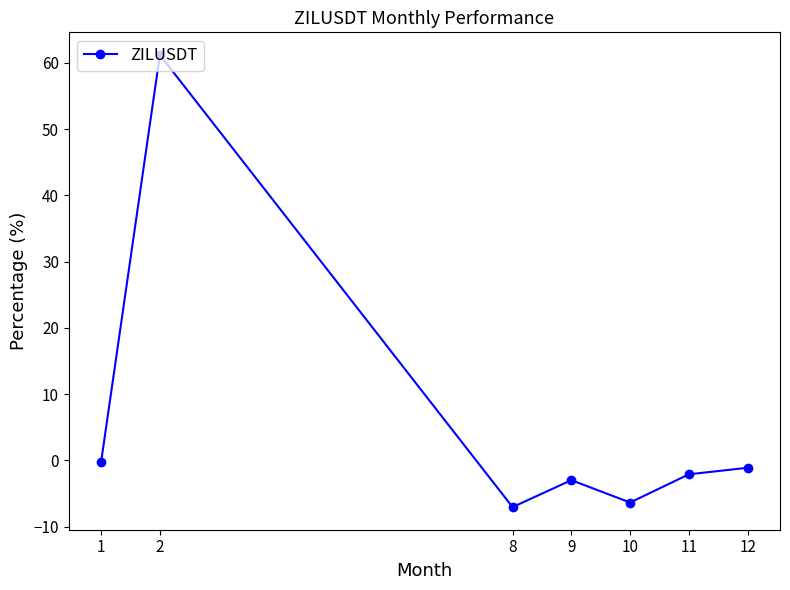

Does the chart have visible grid lines?

No